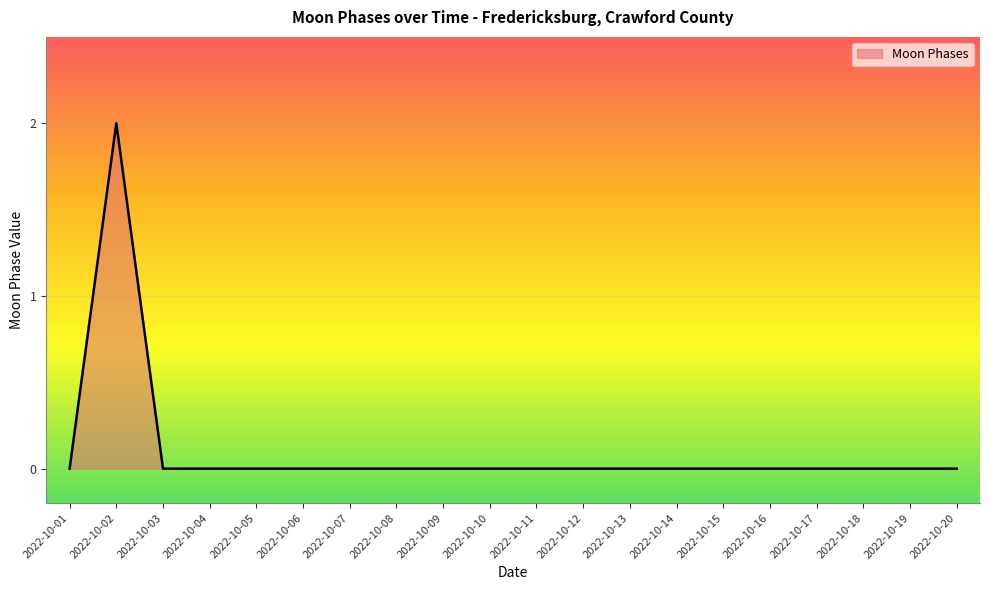

Reading left to right, extract all data points from this chart.

2022-10-01=0	2022-10-02=2	2022-10-03=0	2022-10-04=0	2022-10-05=0	2022-10-06=0	2022-10-07=0	2022-10-08=0	2022-10-09=0	2022-10-10=0	2022-10-11=0	2022-10-12=0	2022-10-13=0	2022-10-14=0	2022-10-15=0	2022-10-16=0	2022-10-17=0	2022-10-18=0	2022-10-19=0	2022-10-20=0